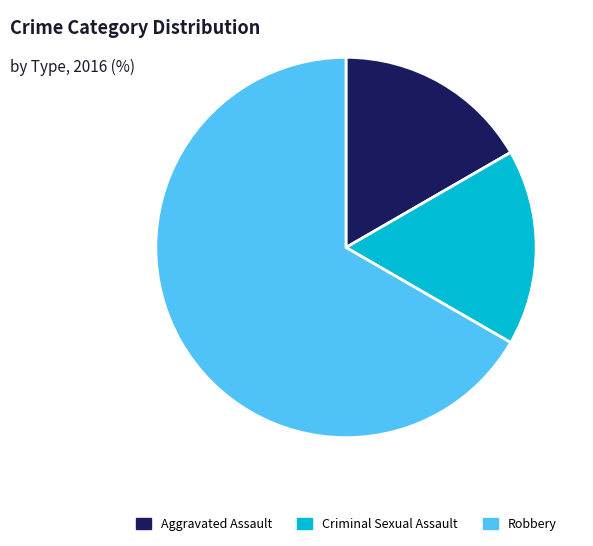

Is the sum of Criminal Sexual Assault and Robbery greater than half?

Yes